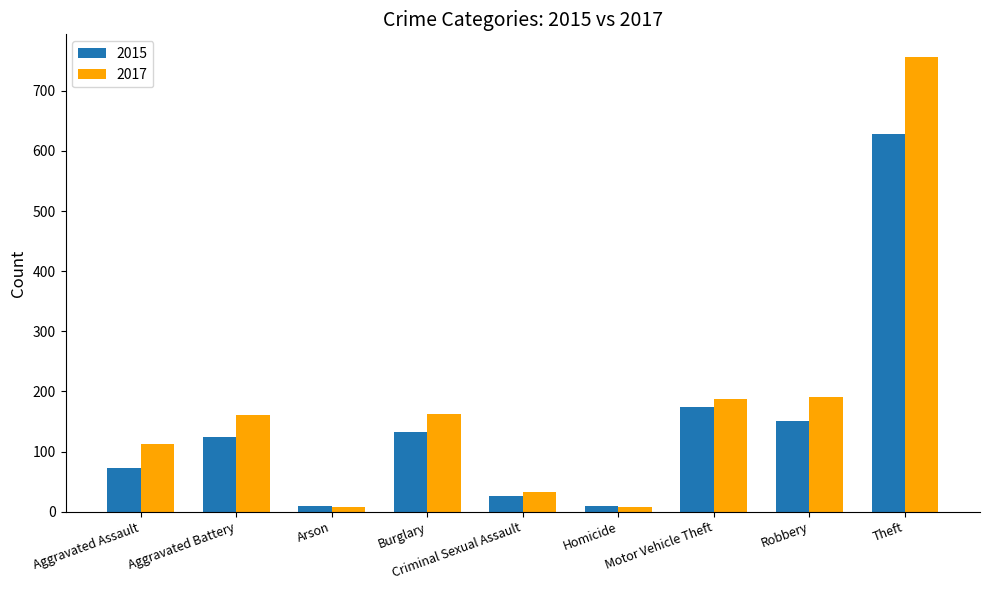

The 2017 series shows 162 at Burglary. True or false?

True